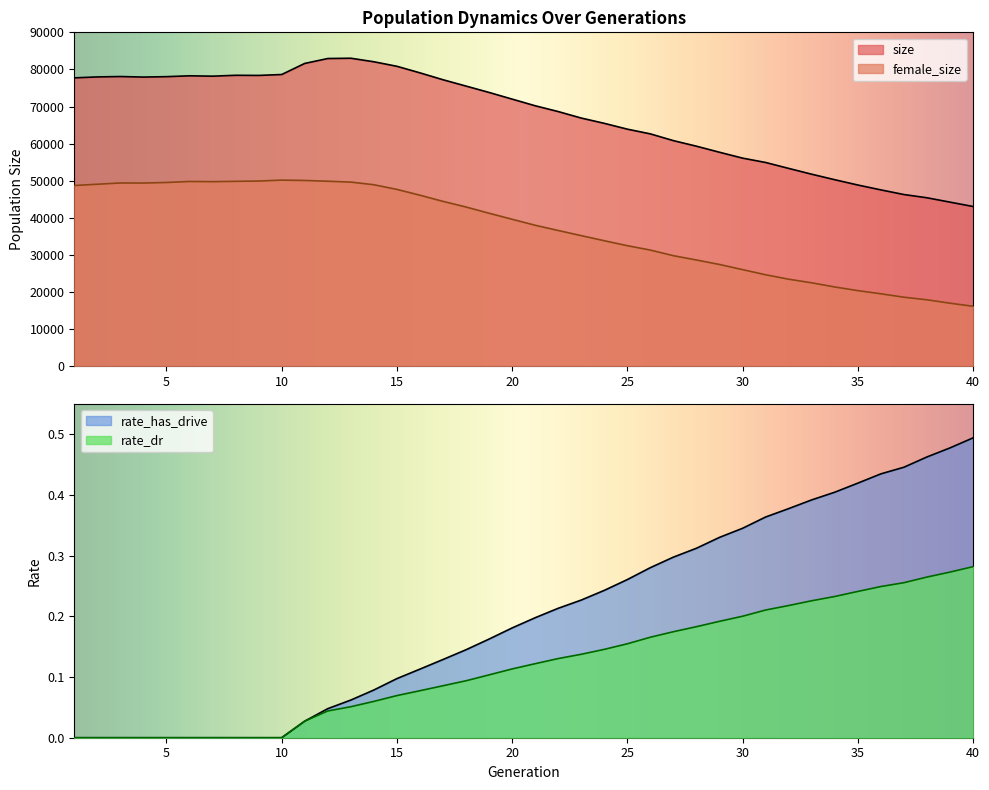

True or false: rate_dr and rate_has_drive cross at least once.

False